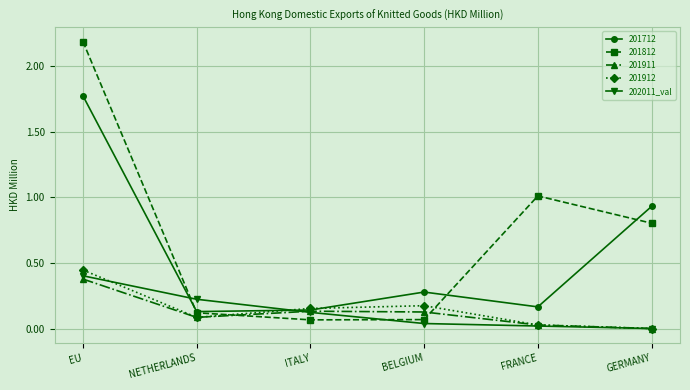

Count the number of data series in this chart.

5